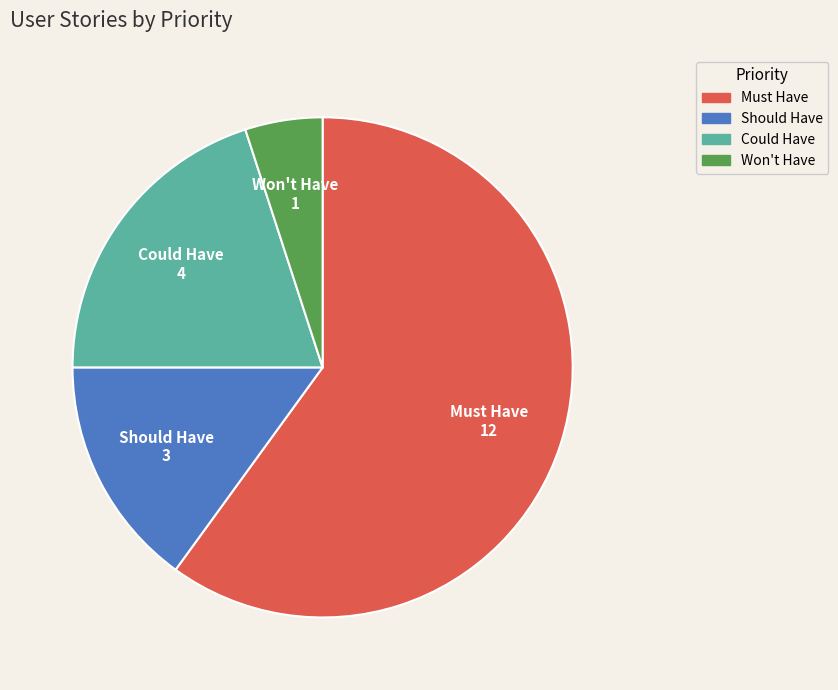

Which slice is the smallest?

Won't Have